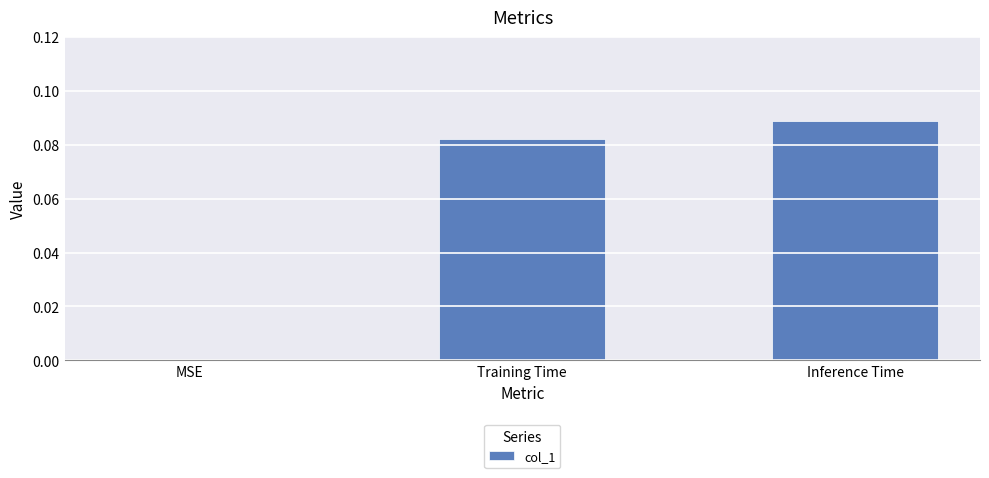

What is the change in value from MSE to Inference Time?

+0.1